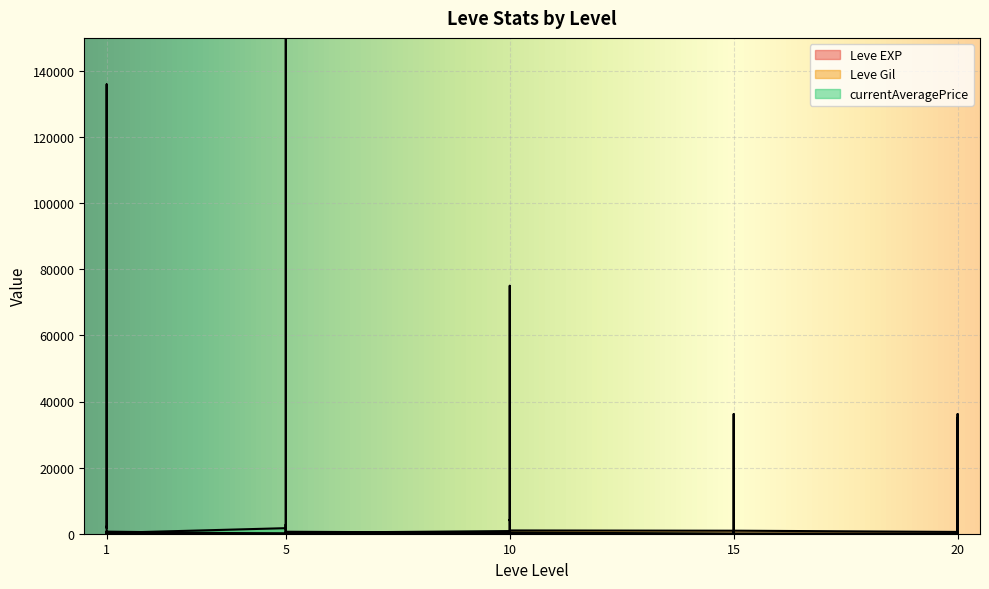

Which category has the lowest value in the Leve Gil series?

20